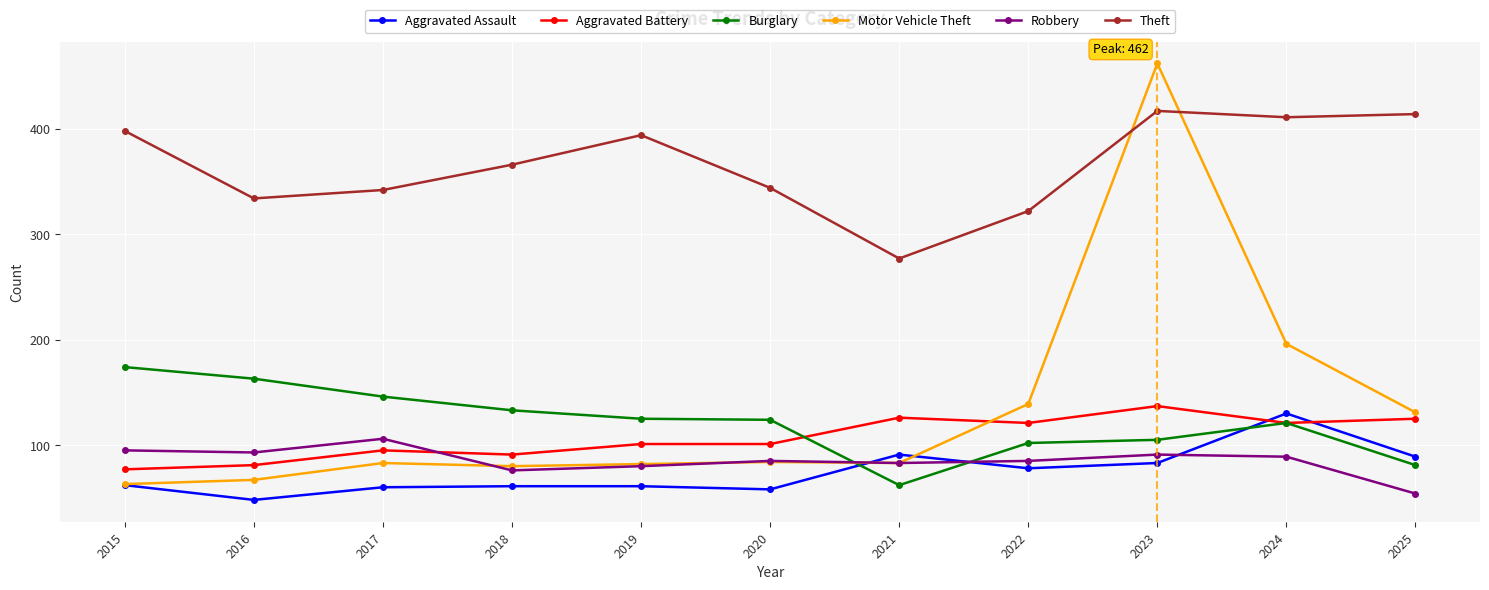

Which label corresponds to the largest value in the chart?

2023